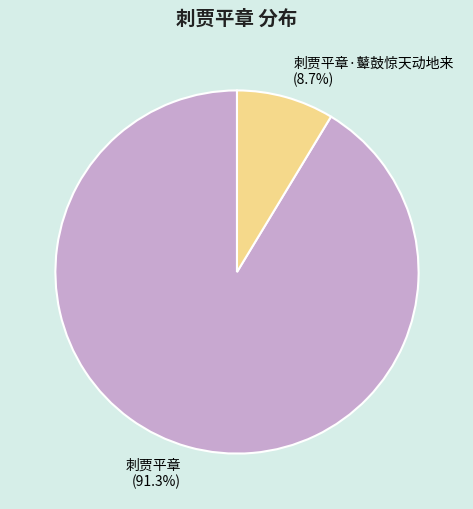

To the nearest percent, what percentage of the pie is 刺贾平章·鼙鼓惊天动地来?

9%